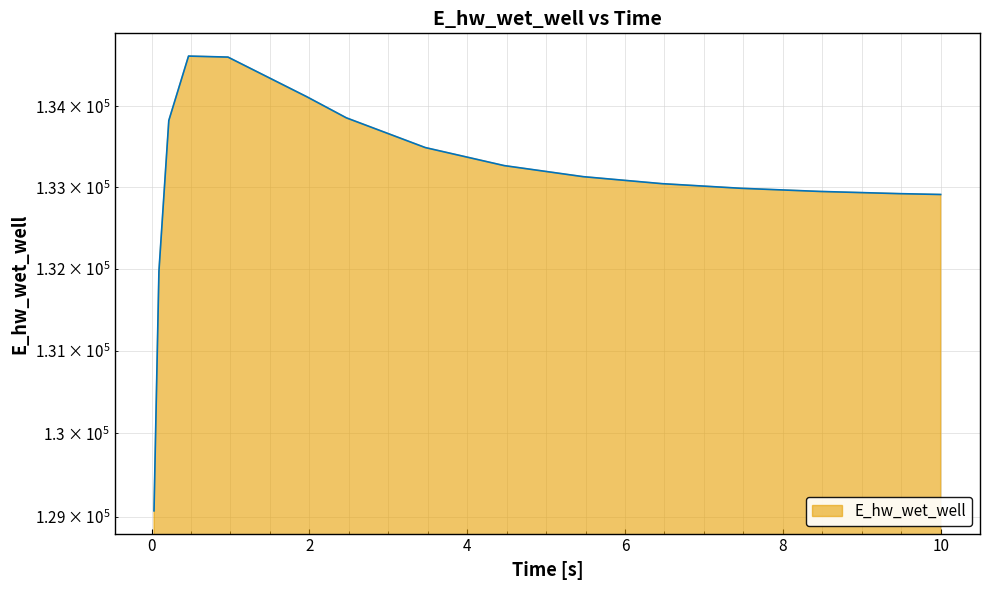

What position from the left is 1.96875?

6